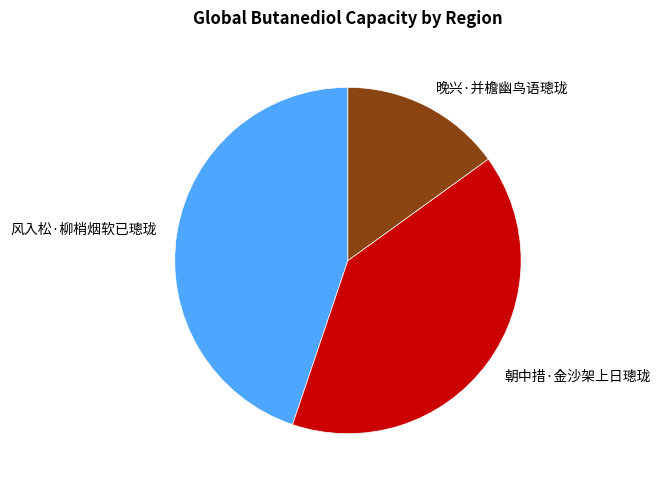

What is the smallest slice in the pie chart?

晚兴·并檐幽鸟语璁珑